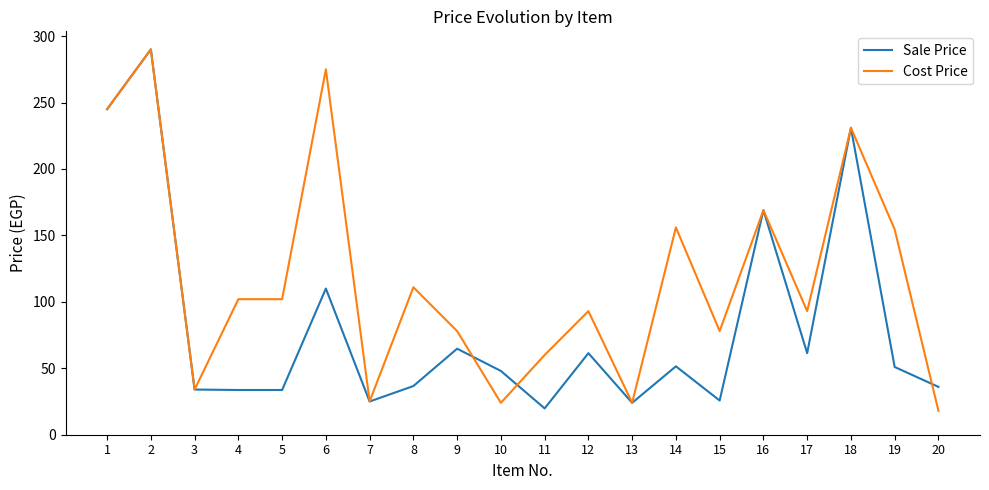

At which category does Cost Price reach its first local valley?

3